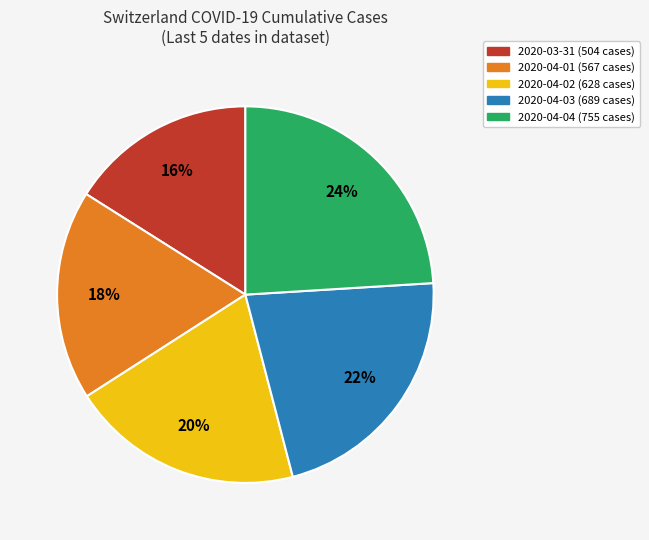

To the nearest percent, what is the difference between the largest and smallest slice percentages?

8%